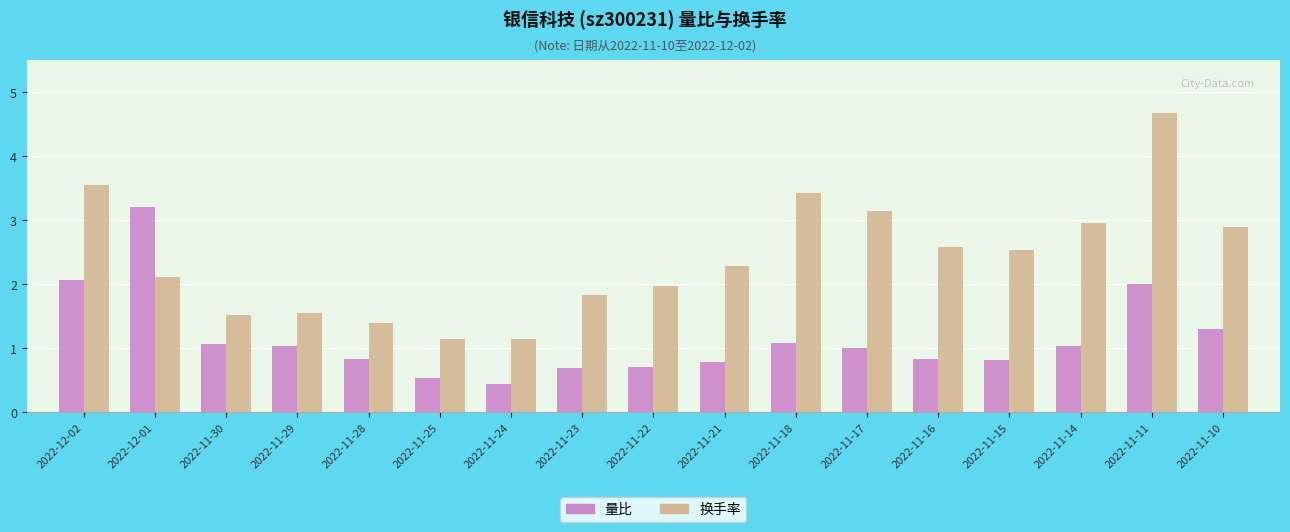

What is the difference between the 量比 values at 2022-11-10 and 2022-11-22?

0.6